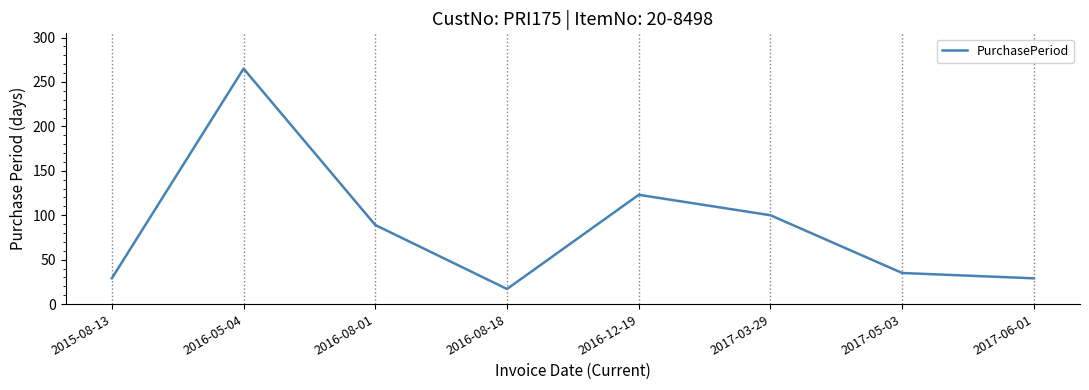

Where is the data nearest to the value 141?

2016-12-19